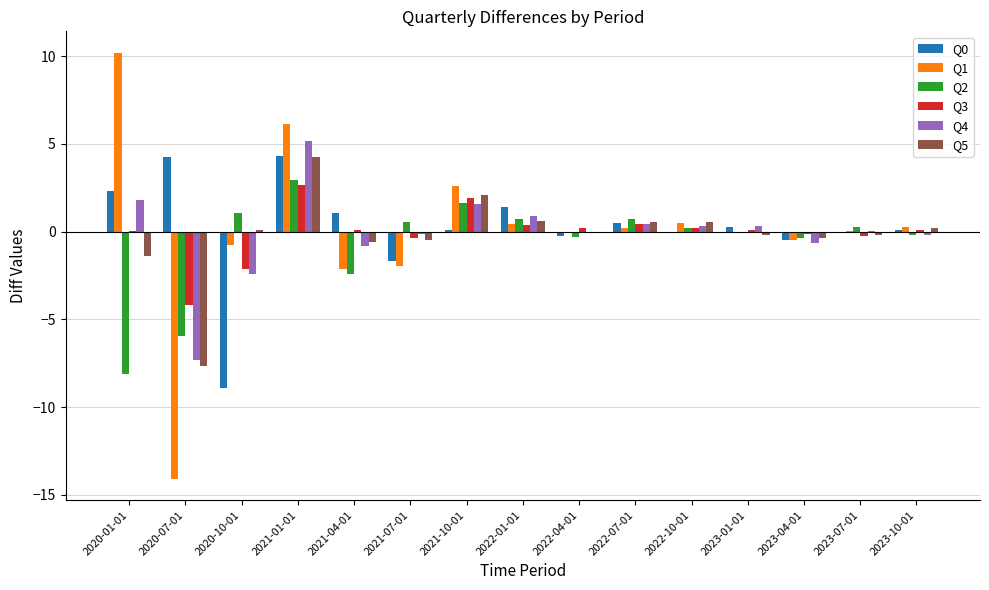

True or false: Q1 has a value of 2.6 at 2021-01-01.

False